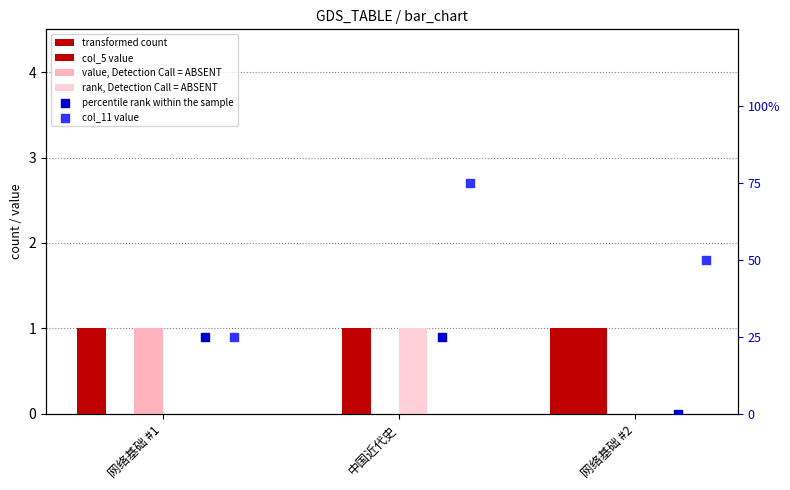

Is the value of rank, Detection Call = ABSENT at 中国近代史 greater than the value of percentile rank within the sample at 中国近代史?

No